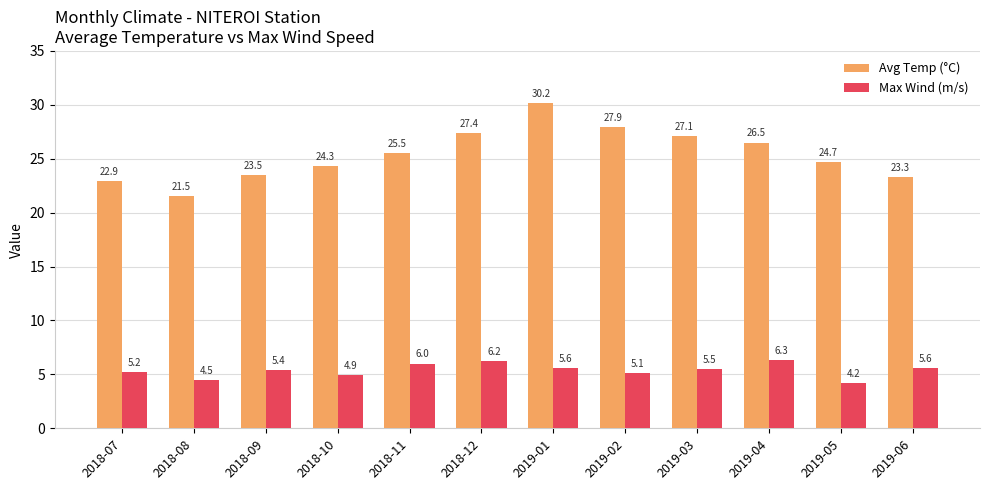

What is the difference between the Avg Temp (°C) values at 2018-08 and 2019-04?

5.0